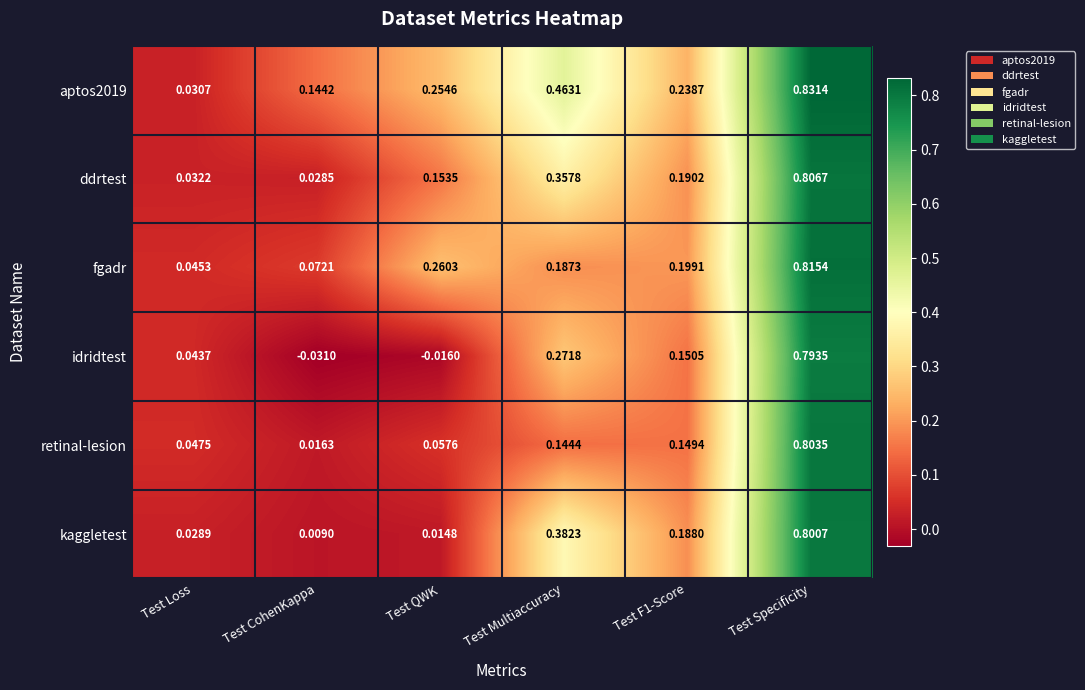

How many series are shown in this chart?

6